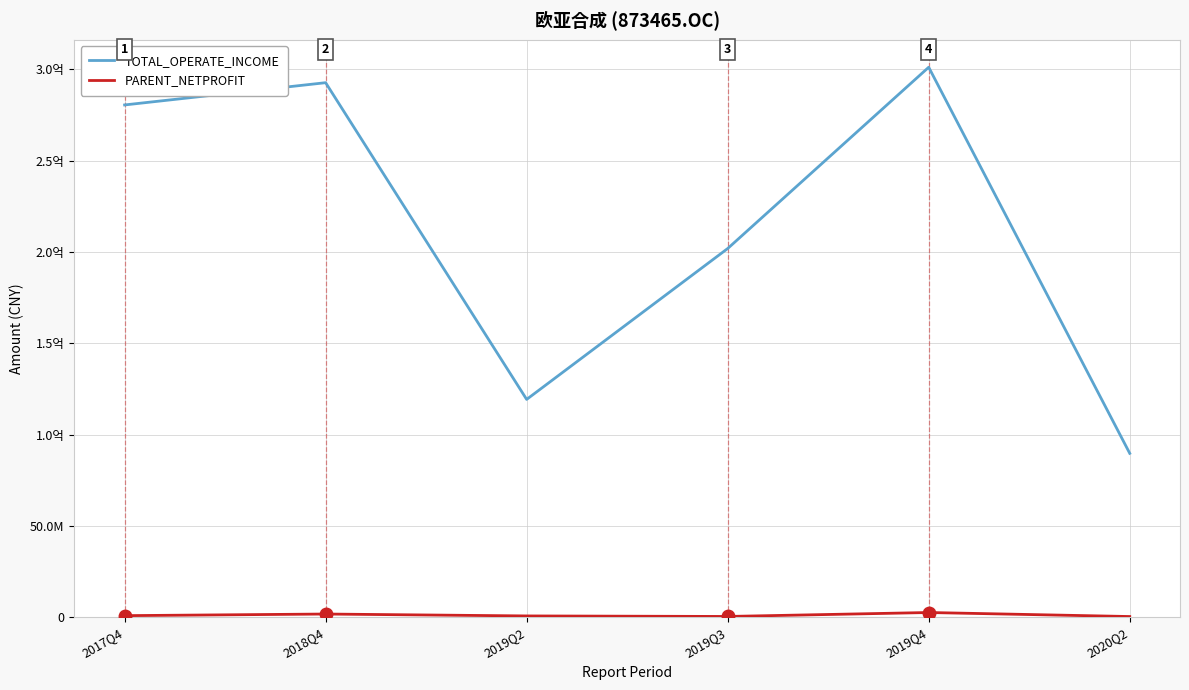

Does the chart have visible grid lines?

Yes